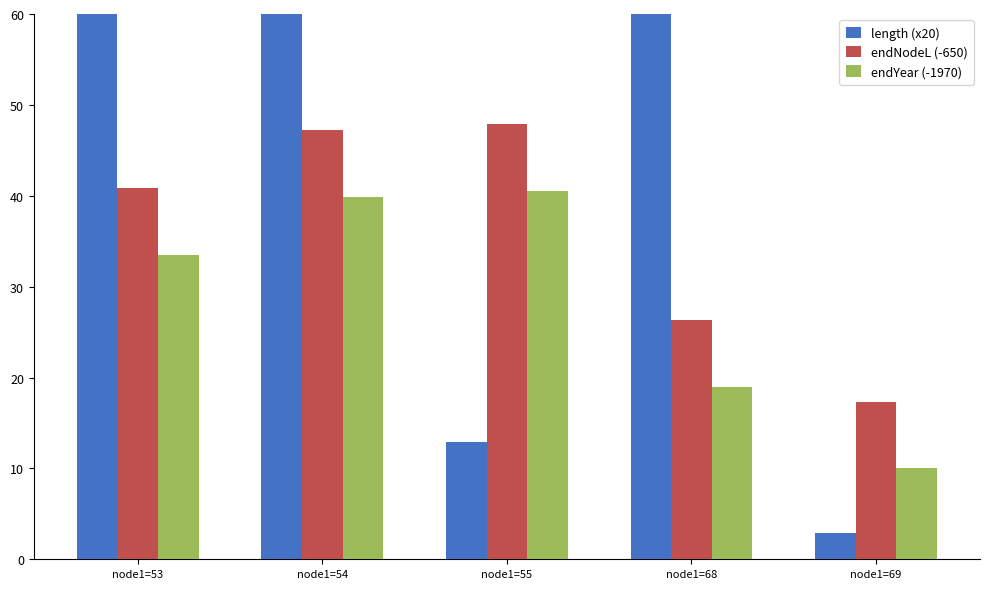

What is the total value across all series at node1=55?

101.2